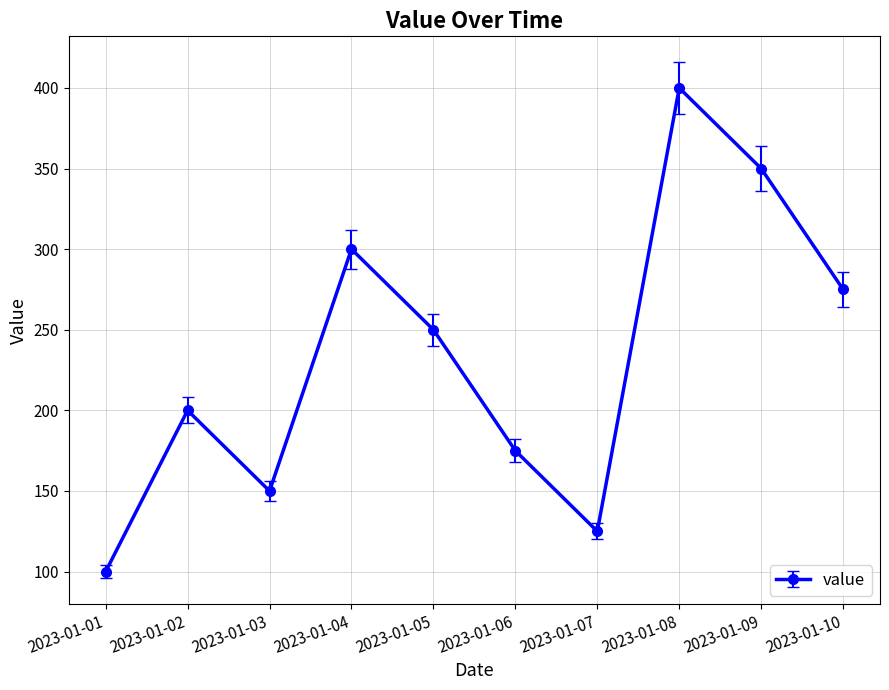

What is the value of the 5th point from the left?

250